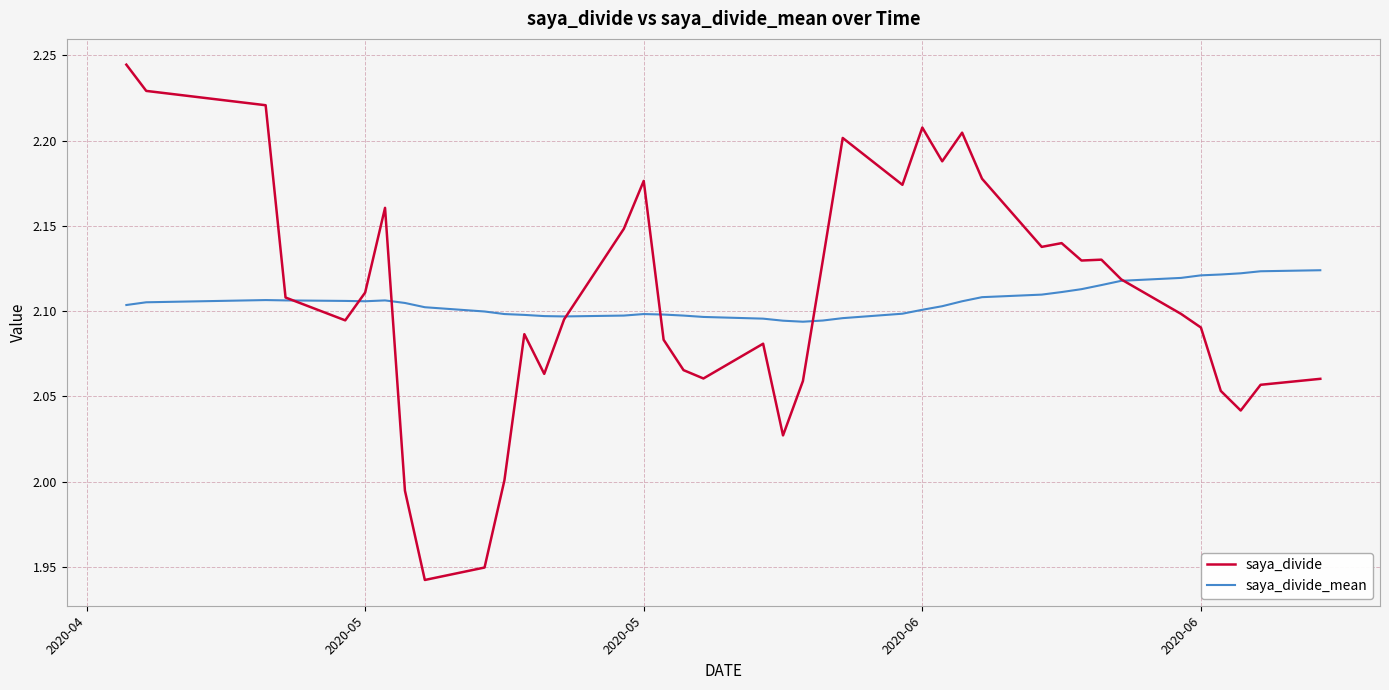

True or false: saya_divide_mean and saya_divide intersect in this chart.

True